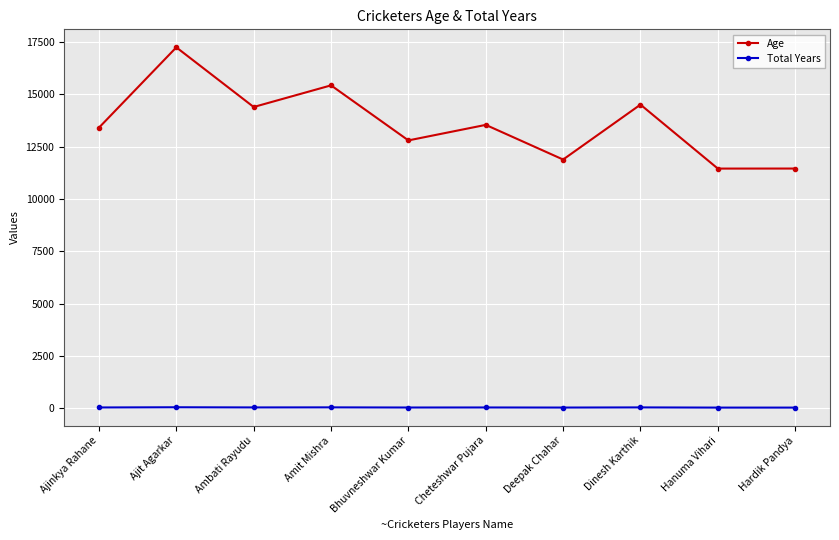

Which series has the largest total across all categories?

Age